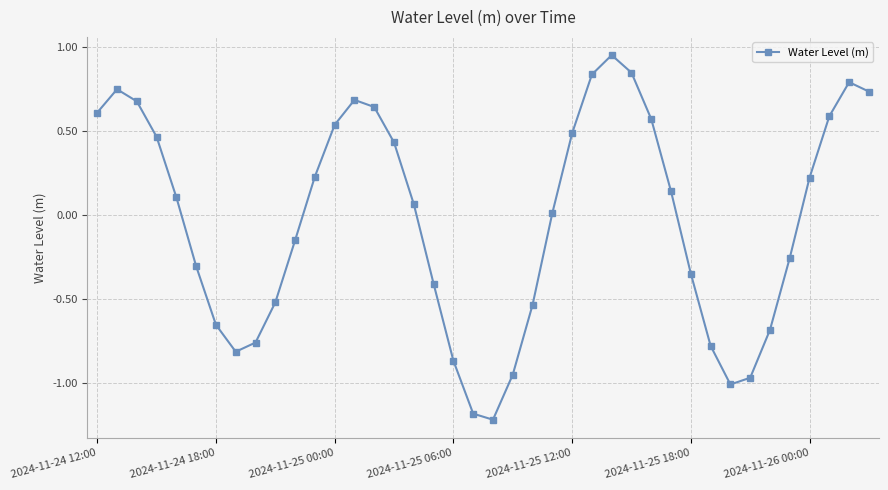

What is the difference between the second highest and second lowest values?

2.0